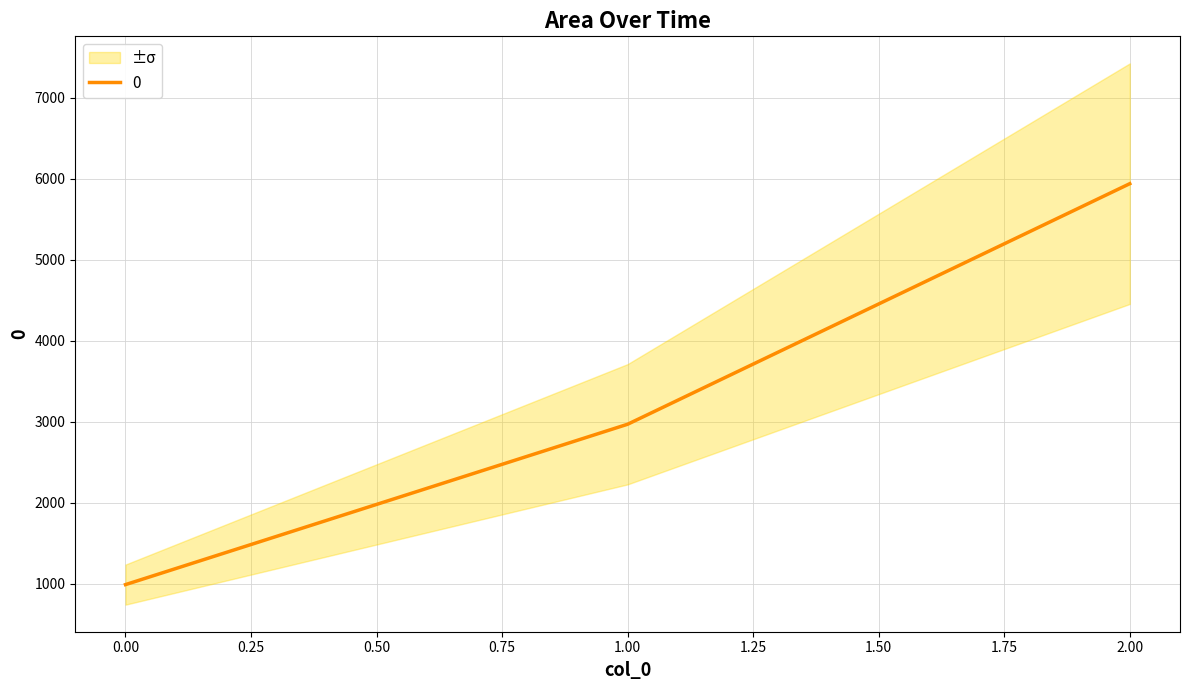

True or false: the data shows 990 at 0.

True